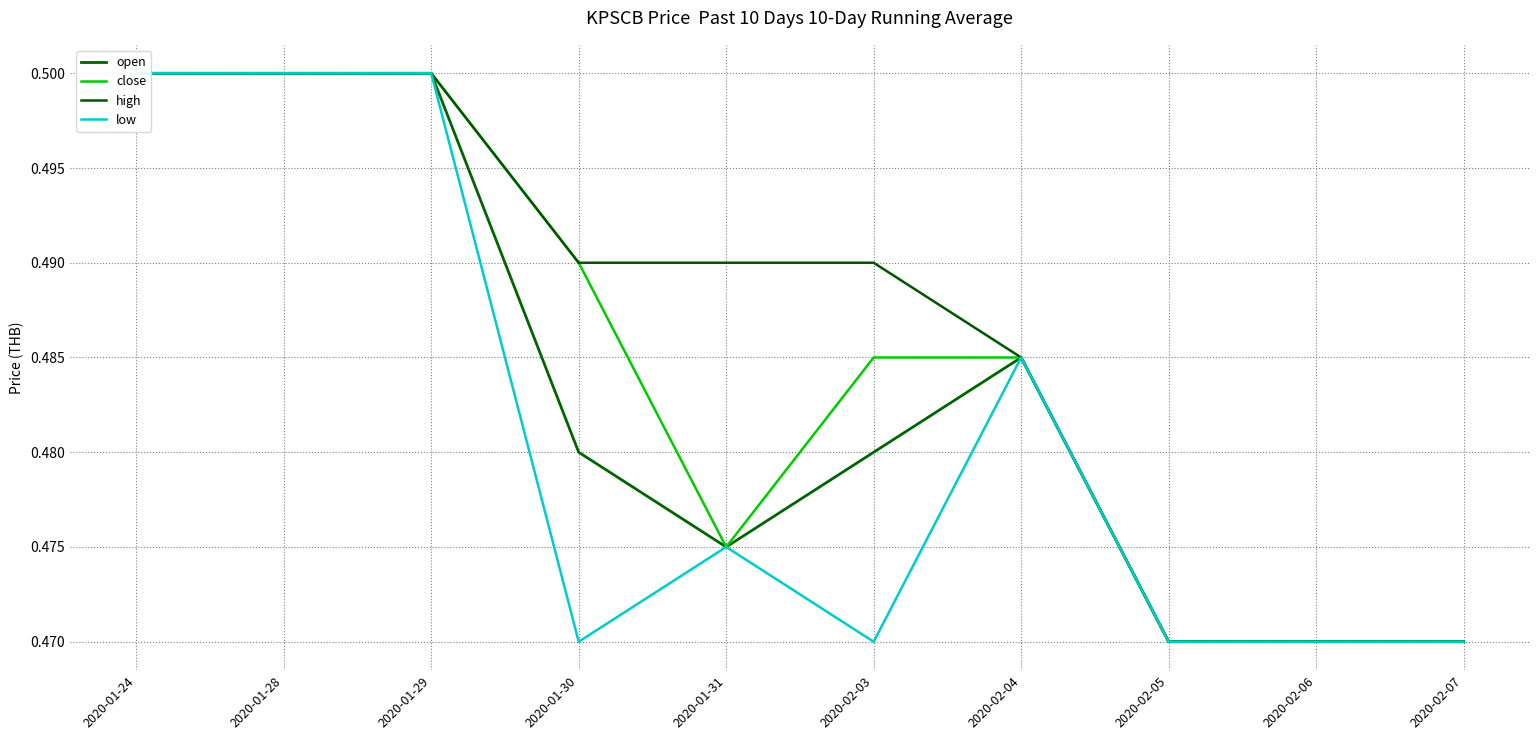

Where is the first local maximum for open?

2020-02-04